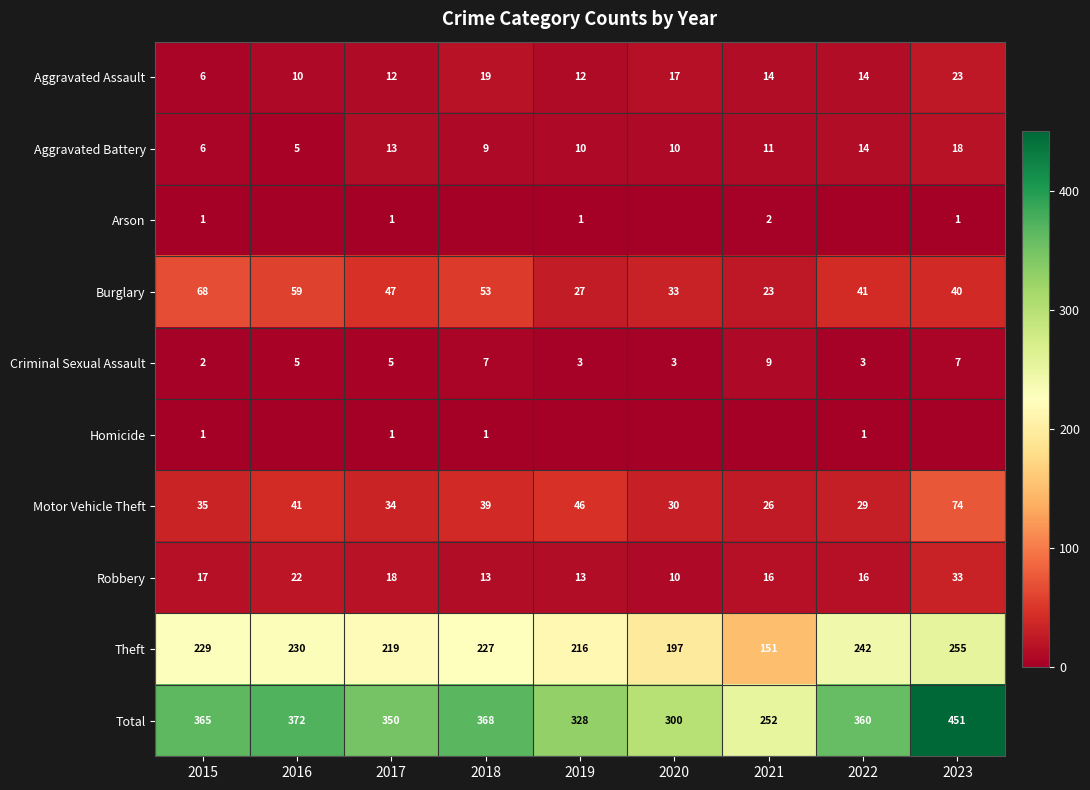

What is the approximate value of Total at 2016, to the nearest 5?

370